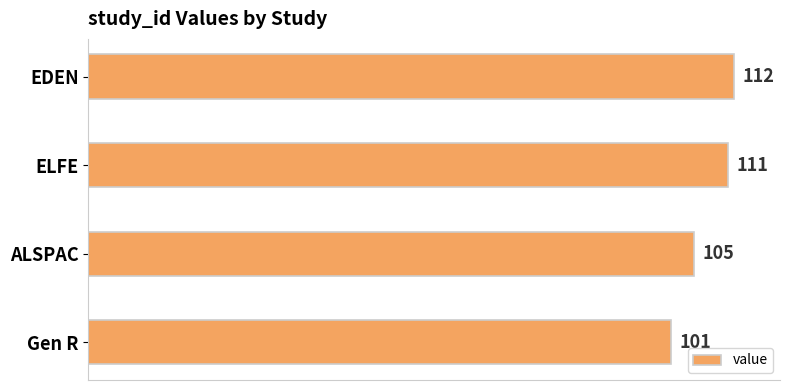

What is the difference between the maximum and minimum values?

11